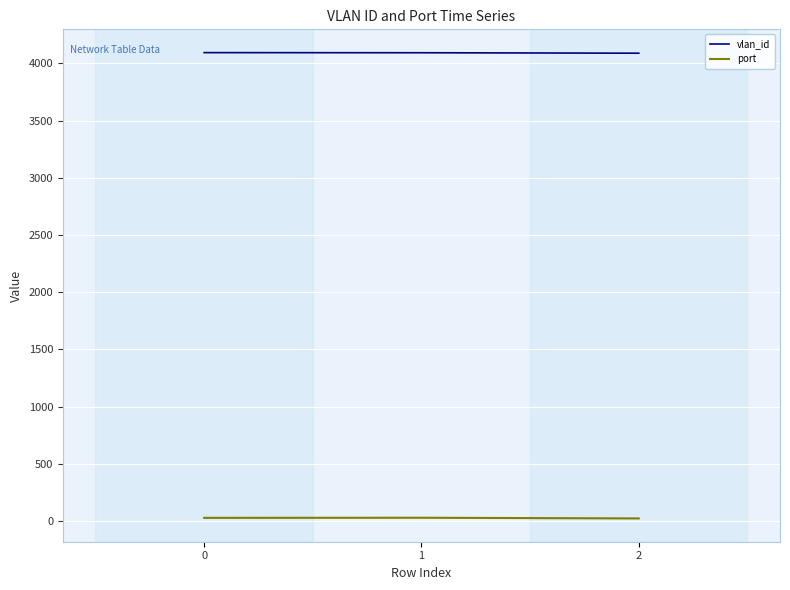

Is it true that port equals 22 at 2?

True